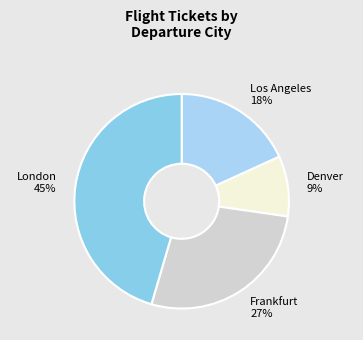

How many segments does this pie chart have?

4